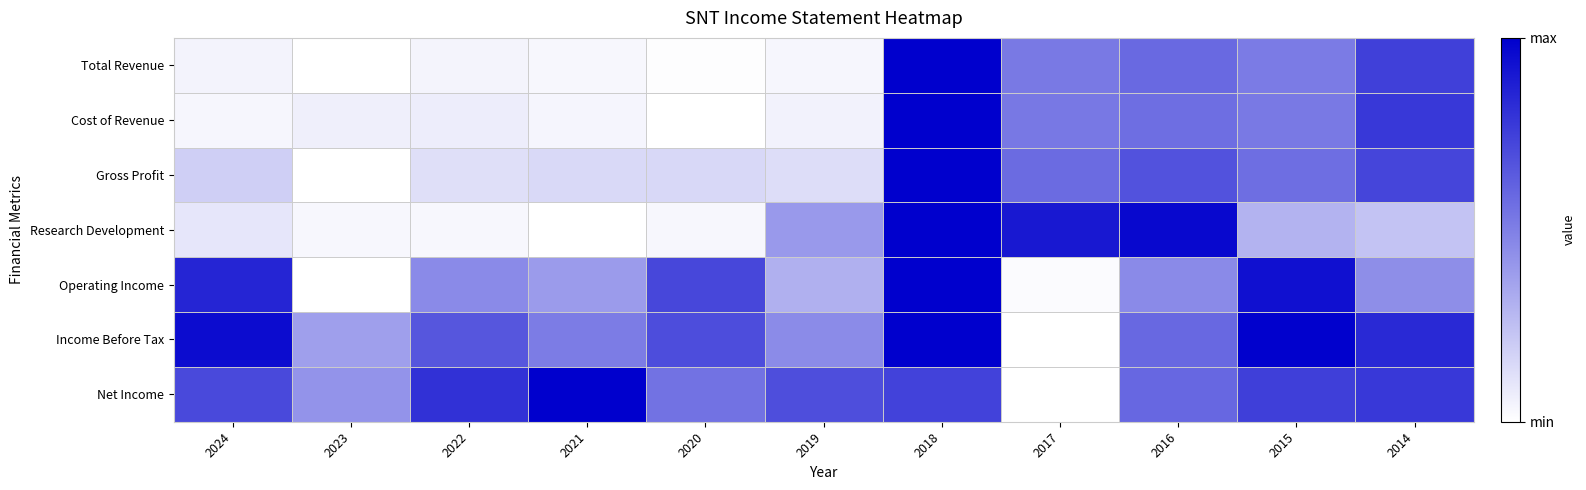

At how many categories does at least one series exceed 0?

11